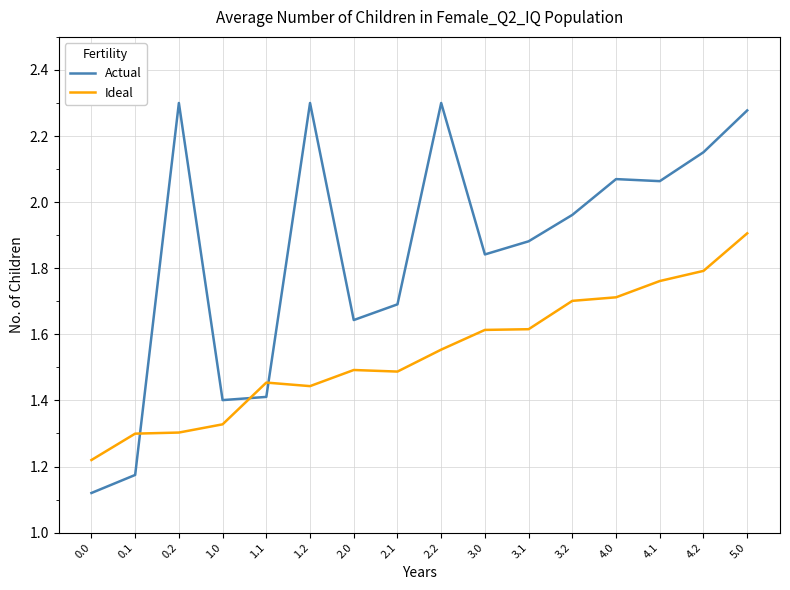

List the series in order of their peak value, highest first.

Actual, Ideal